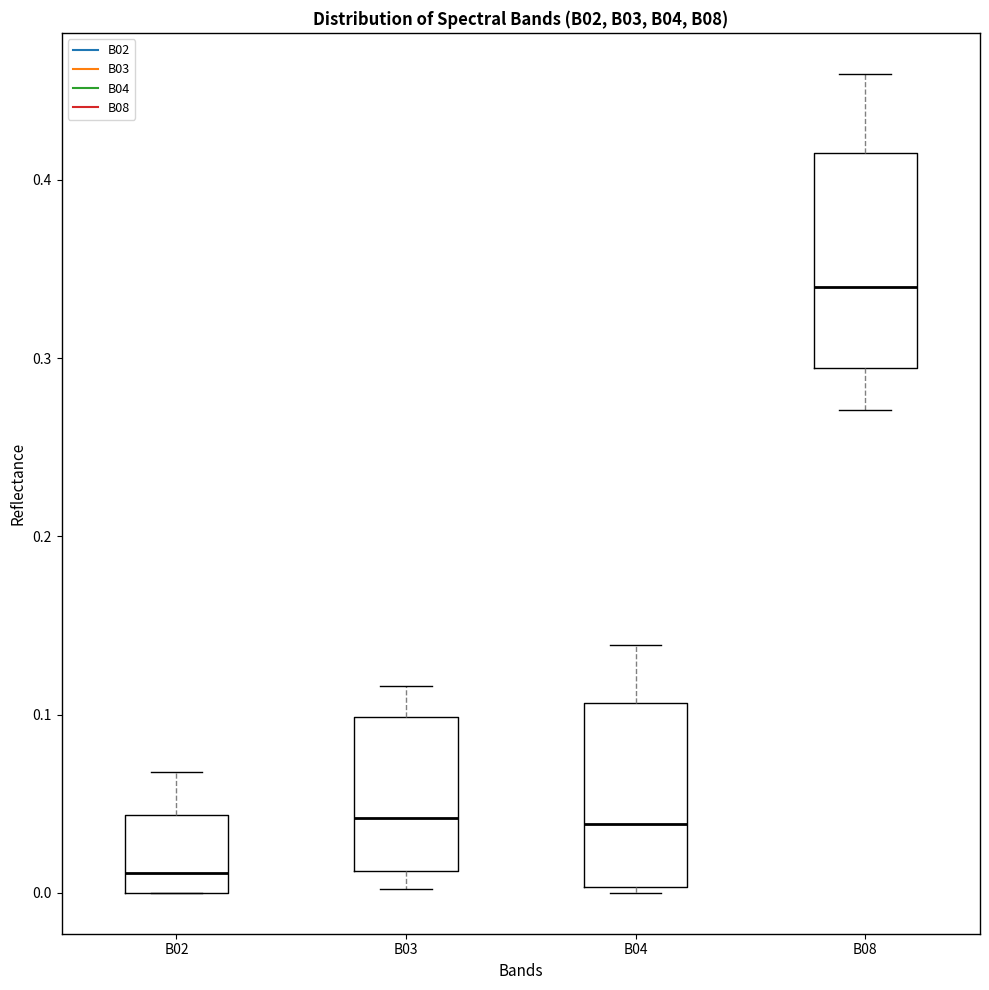

Comparing the boxes themselves (not the whiskers), which one is the tallest?

B08